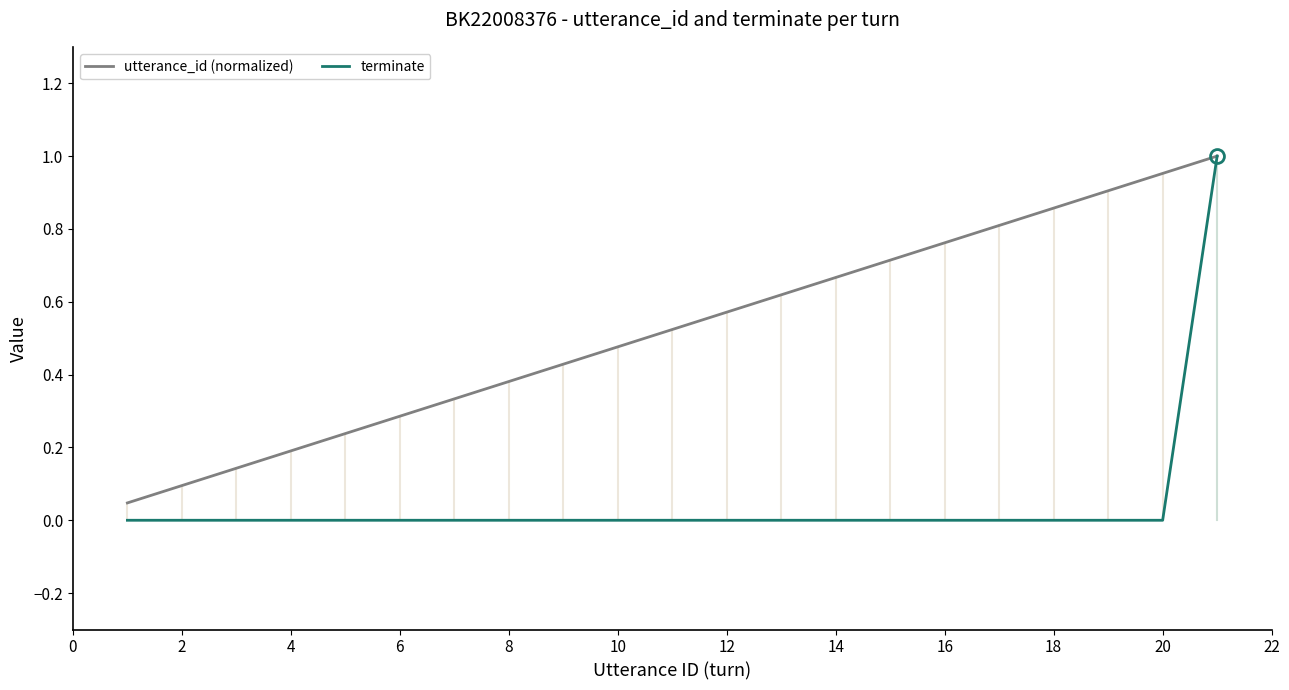

Which series has the widest spread of values?

terminate